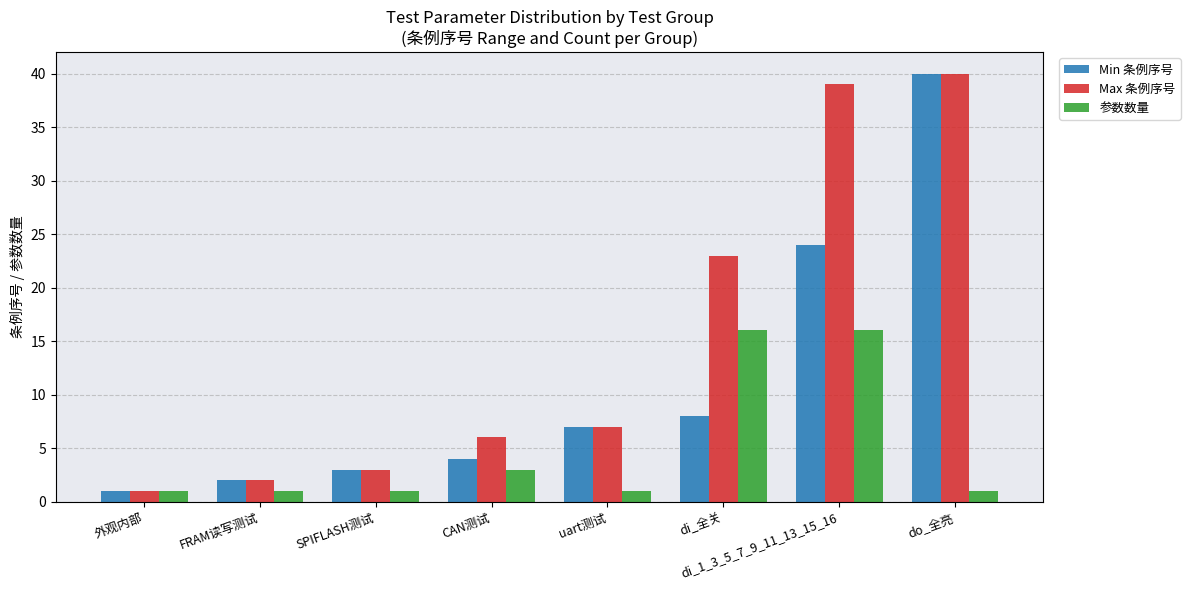

What is the difference between the maximum and second lowest values in the 参数数量 series?

15